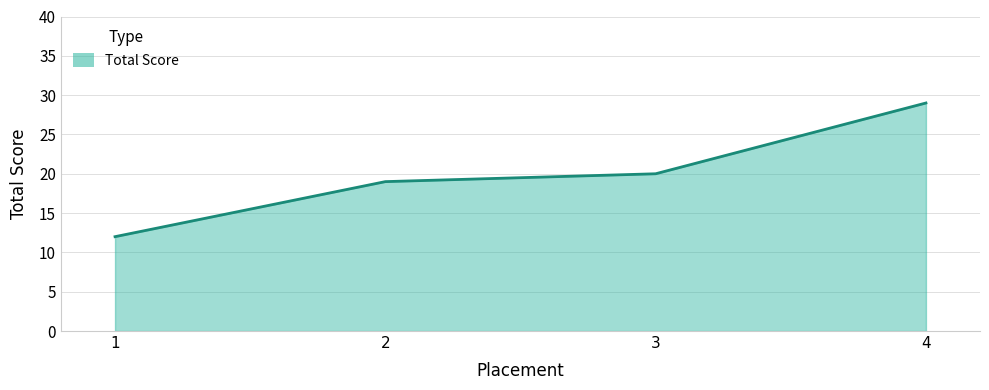

Between 2 and 3, which is larger?

3